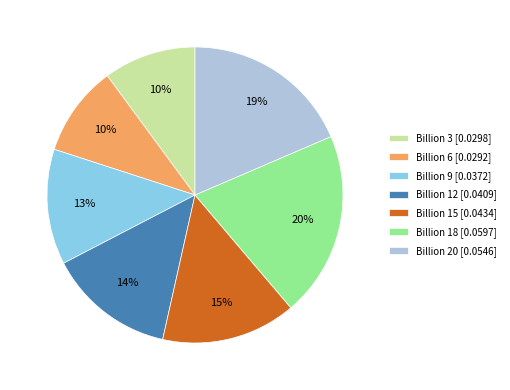

Does any single category account for the majority?

No